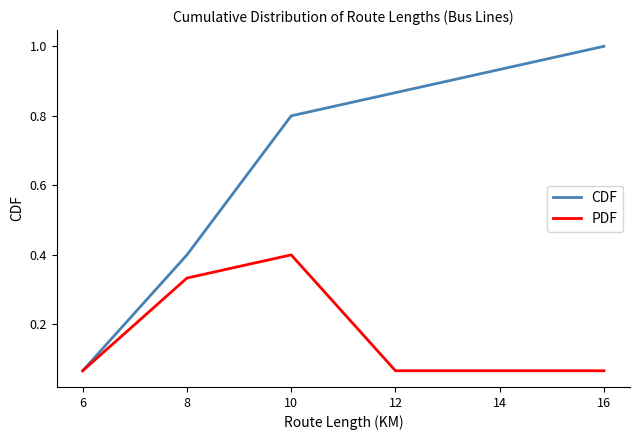

Is this an area chart (filled region under the line)?

No